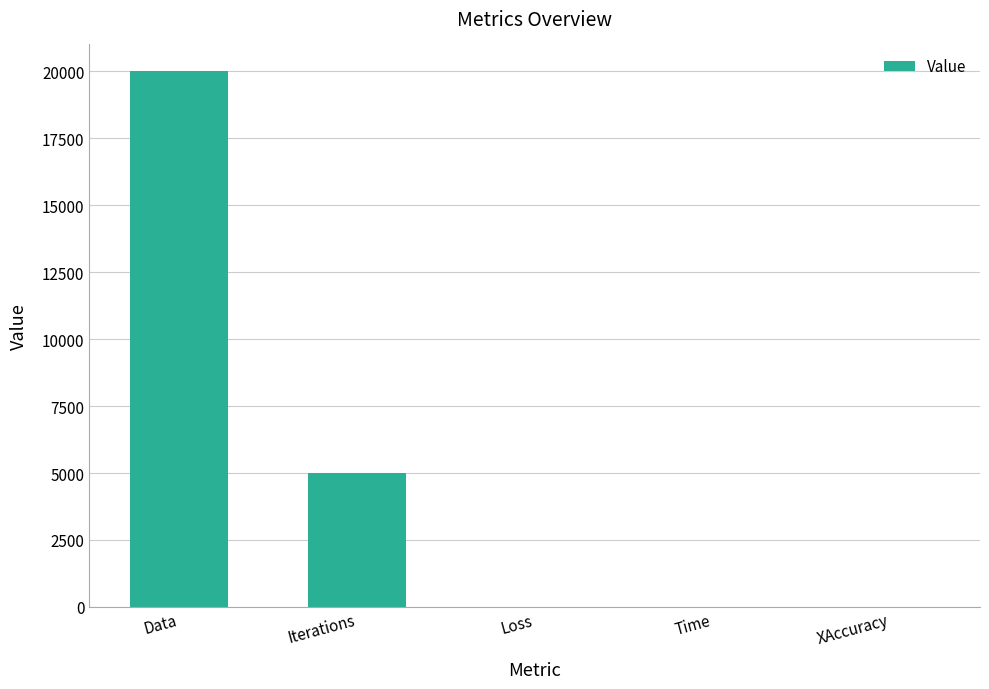

How many distinct data groups are displayed?

1